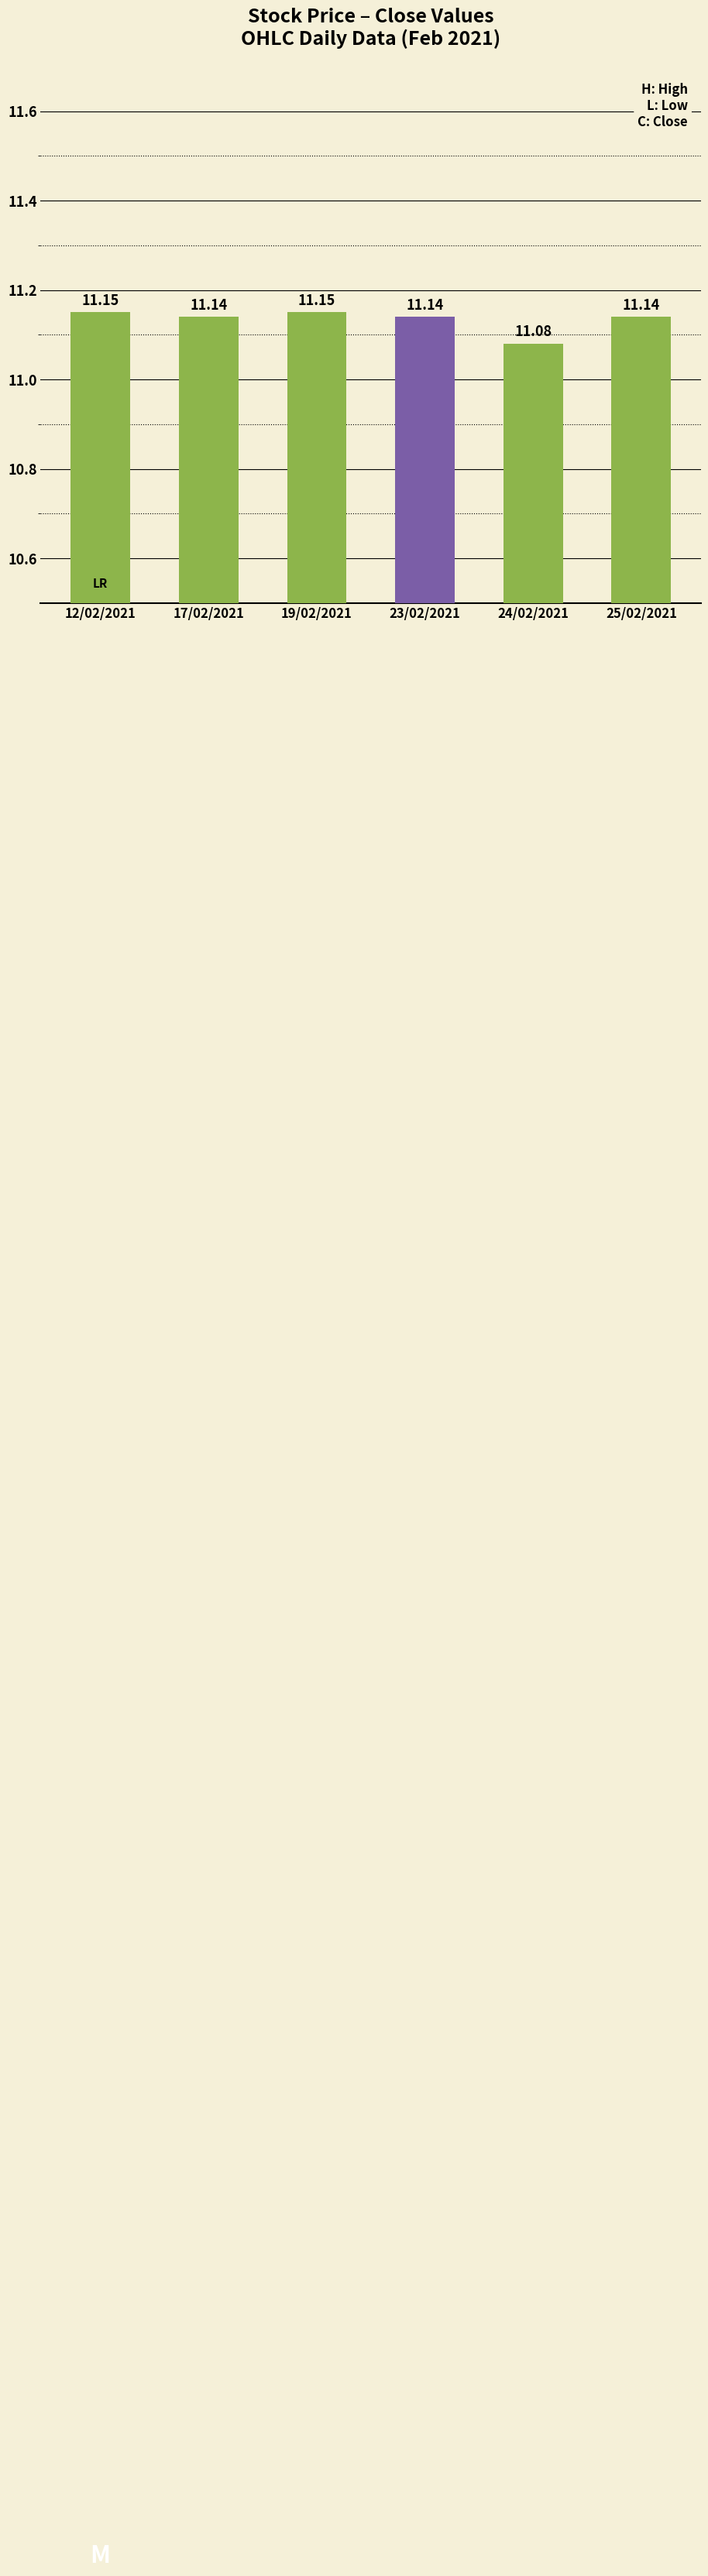

Where is the data nearest to the value 11?

24/02/2021